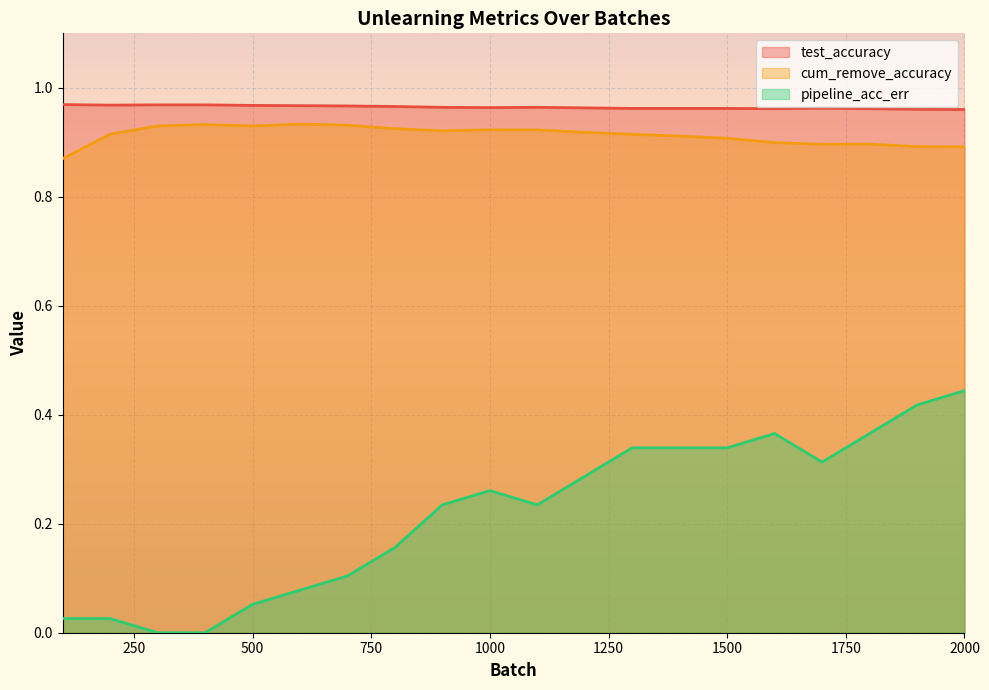

Where is test_accuracy nearest to the value 0?

2000